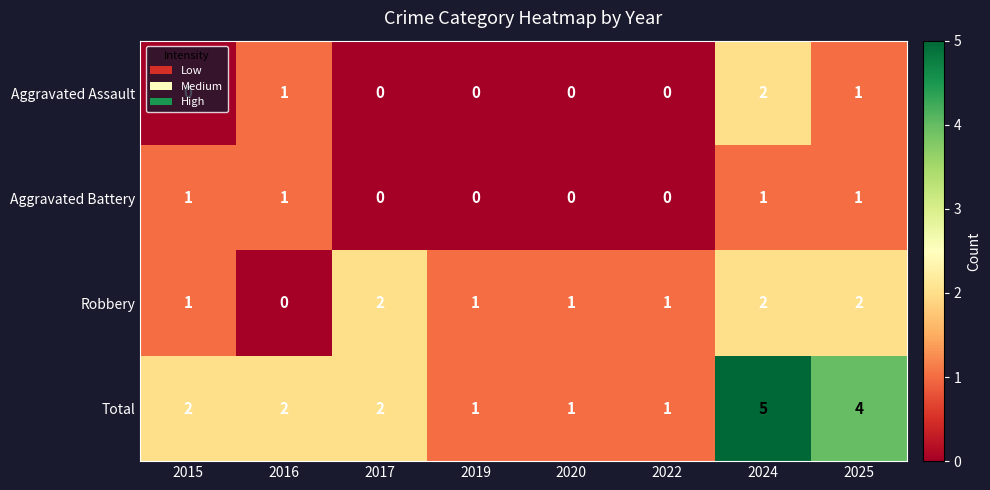

Which series has the largest total across all categories?

Total